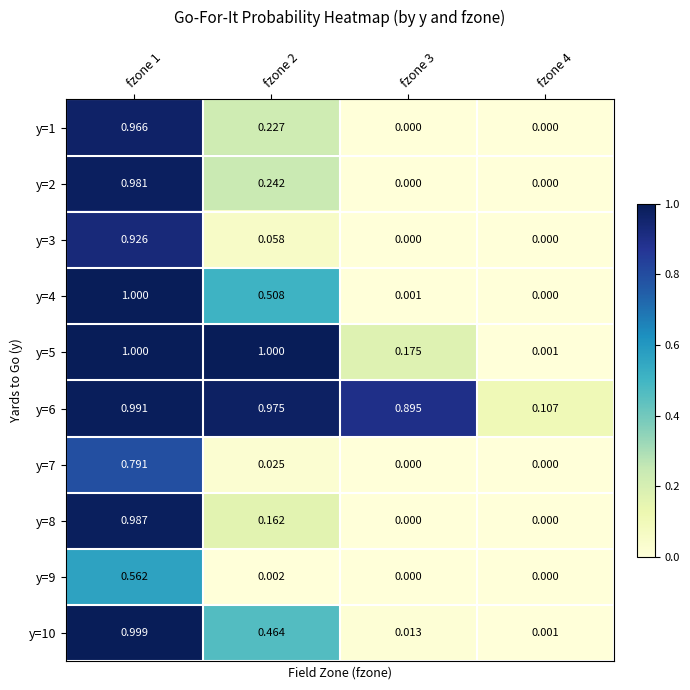

Is the value of y=10 at fzone 1 greater than the value of y=1 at fzone 4?

Yes